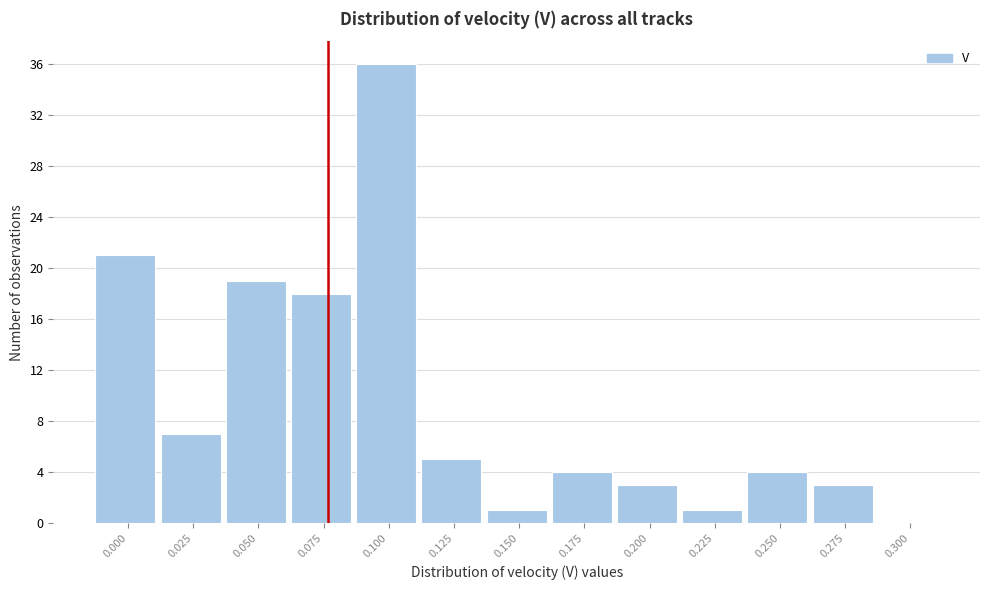

Reading left to right, extract all data points from this chart.

0.000=21	0.025=7	0.050=19	0.075=18	0.100=36	0.125=5	0.150=1	0.175=4	0.200=3	0.225=1	0.250=4	0.275=3	0.300=0